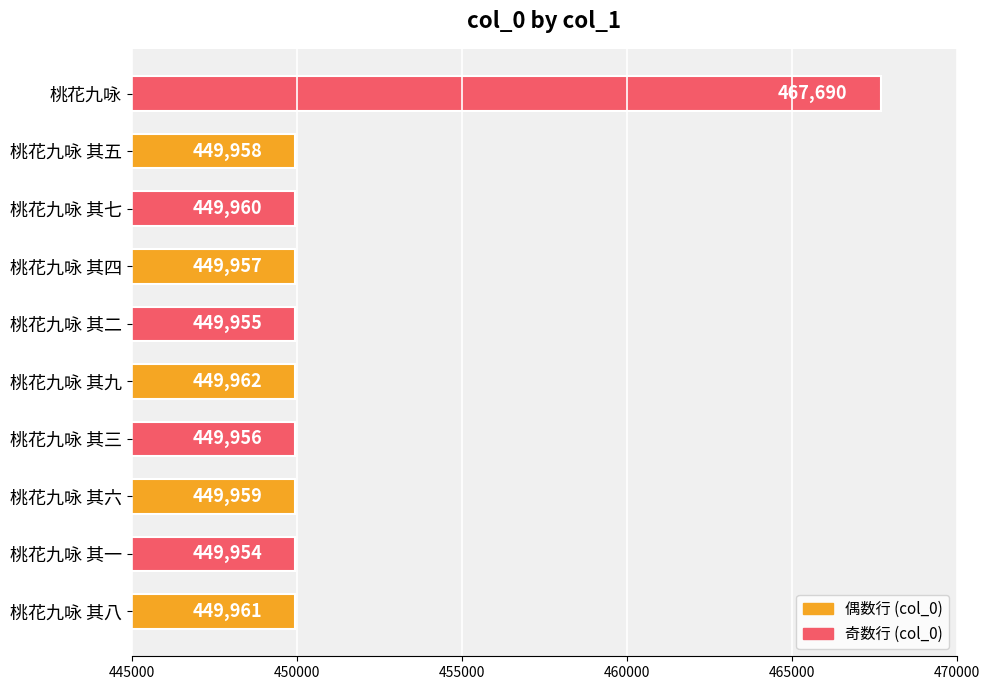

At which category does the chart reach its peak across all series?

桃花九咏